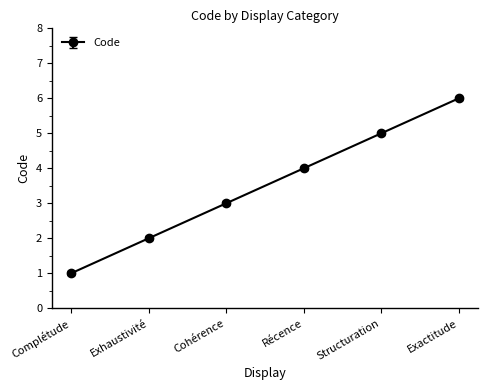

True or false: the data has more than 1 interior local peaks.

False